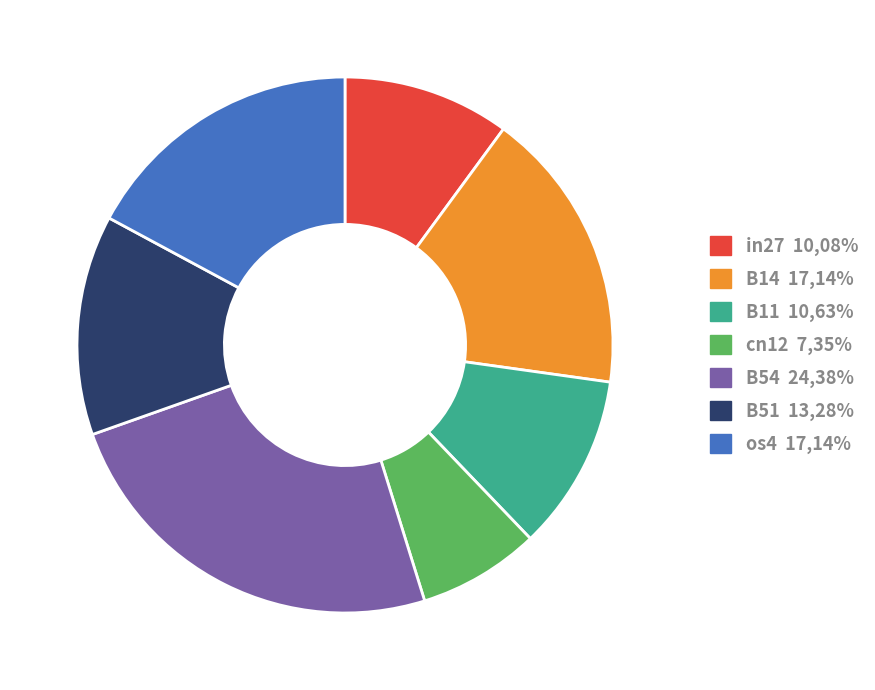

Do B51 and B14 together represent more than half of the pie?

No